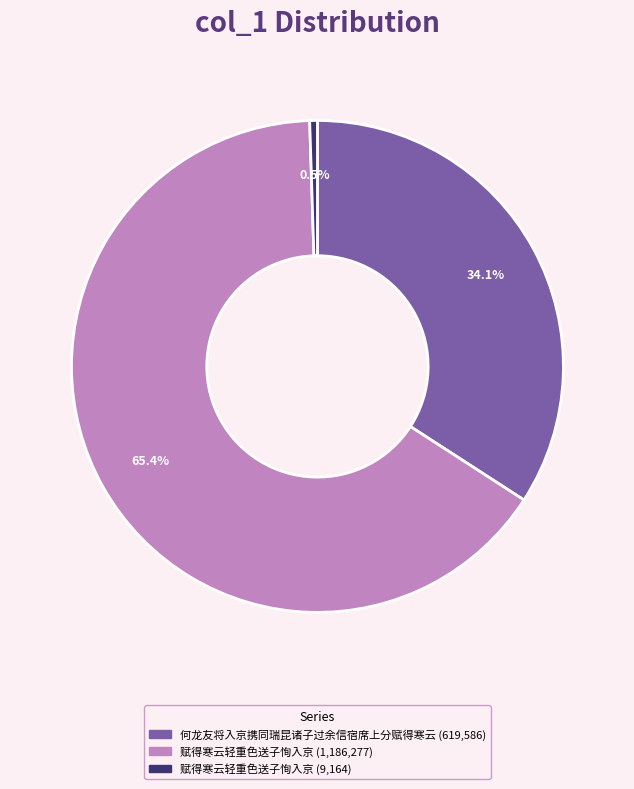

Is there a majority slice in this chart?

Yes